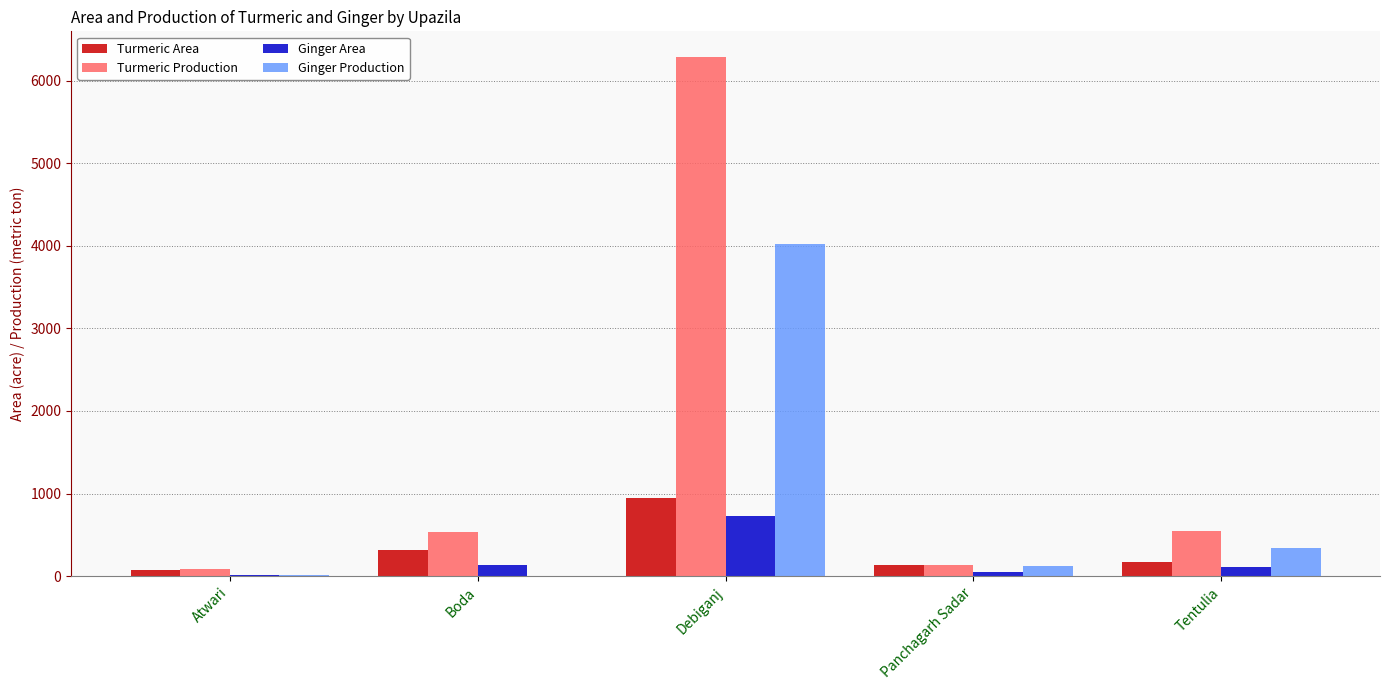

What are all the series names shown in the legend?

Turmeric Area, Turmeric Production, Ginger Area, Ginger Production